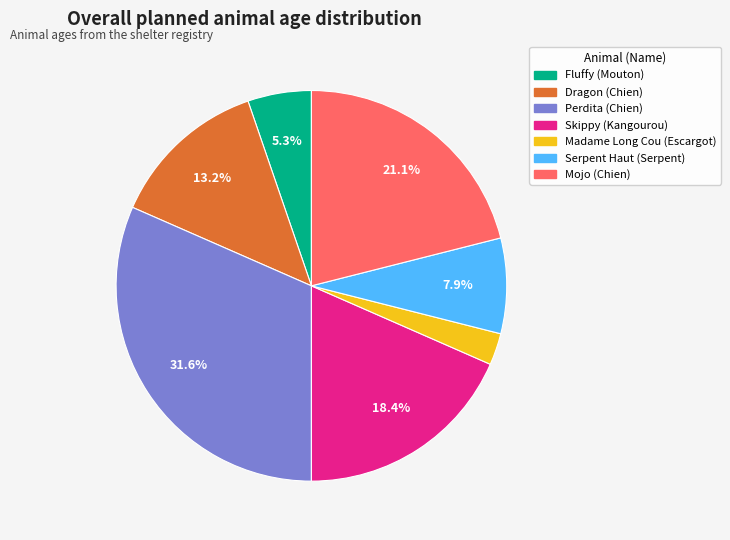

What is the ratio of the value at Mojo (Chien) to the value at Dragon (Chien)?

1.6